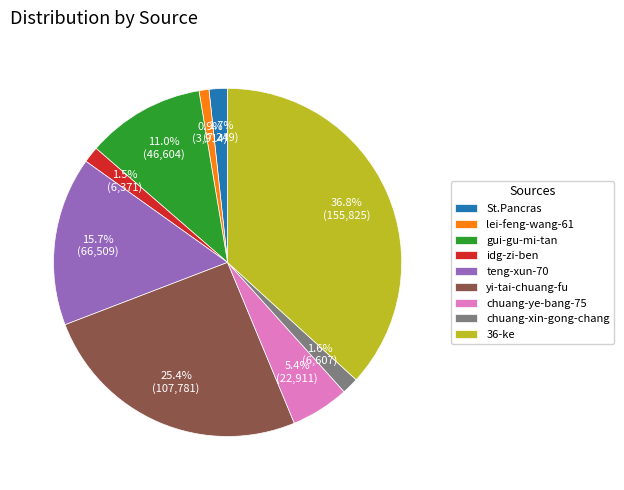

Which slice is the largest?

36-ke